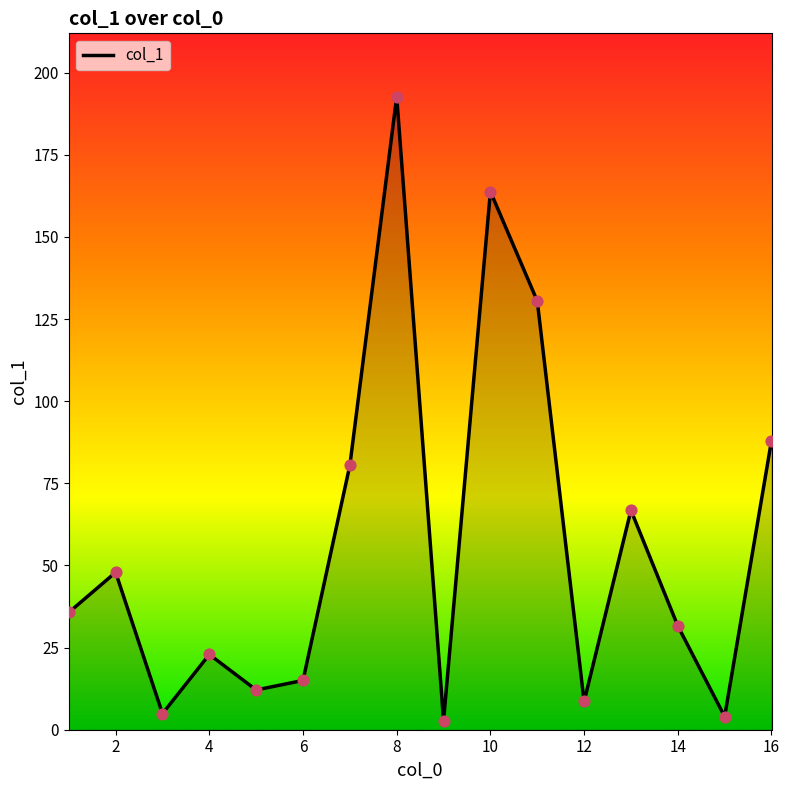

What is the difference between the maximum and minimum values?

189.9